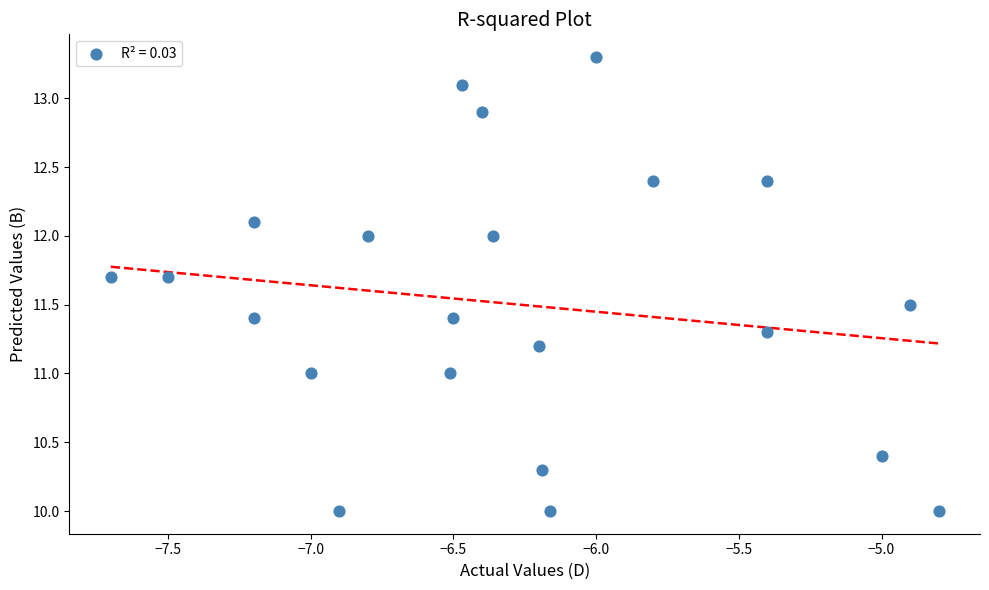

What is the range of Y values (max minus min)?

3.3